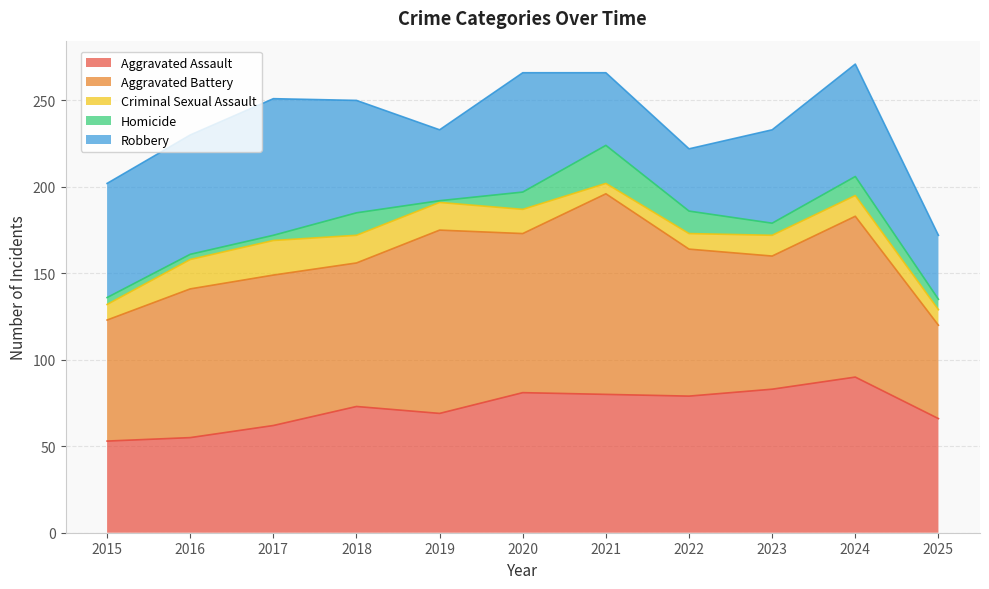

At which label does Robbery reach its peak?

2017